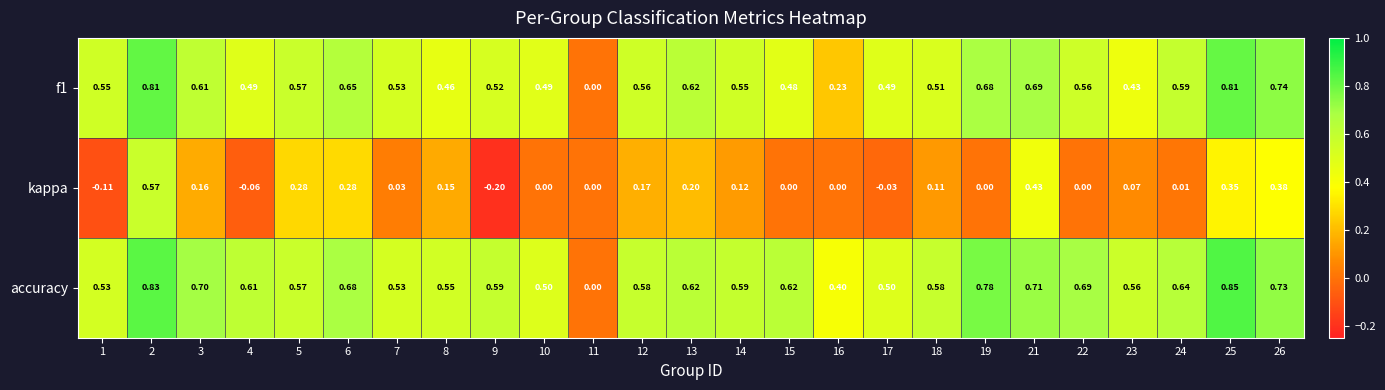

How many categories are shown in the chart?

25